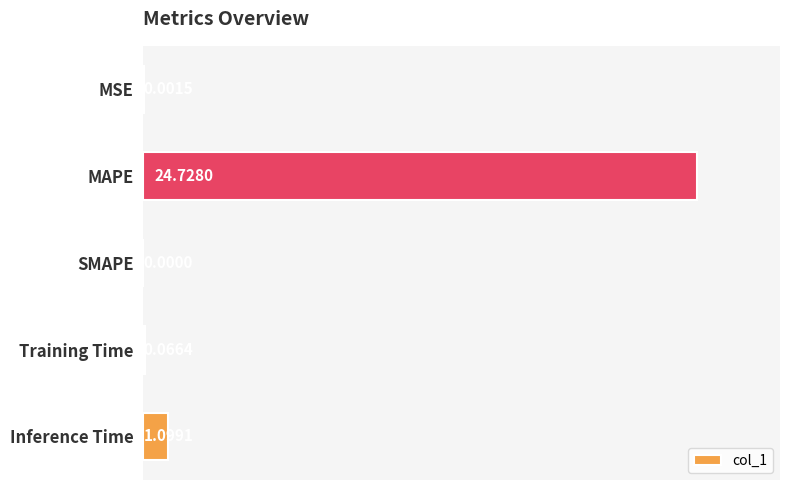

What is the change in value from SMAPE to Training Time?

+0.1